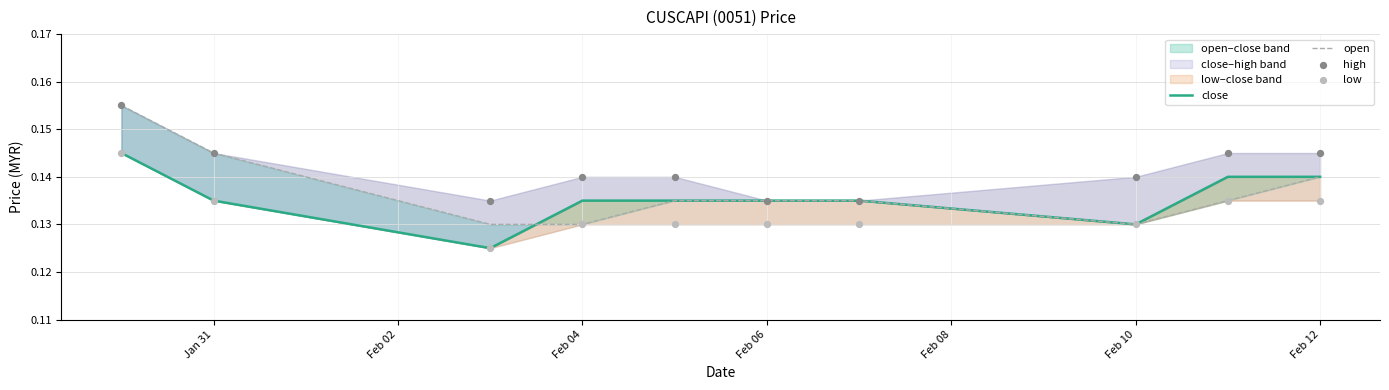

At how many categories does at least one series exceed 0?

10